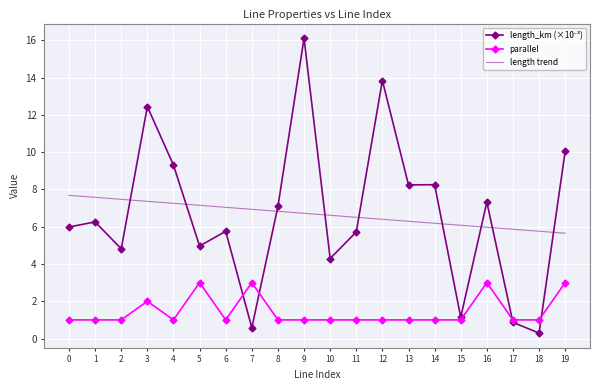

What is the total value across all series at 15?

8.2